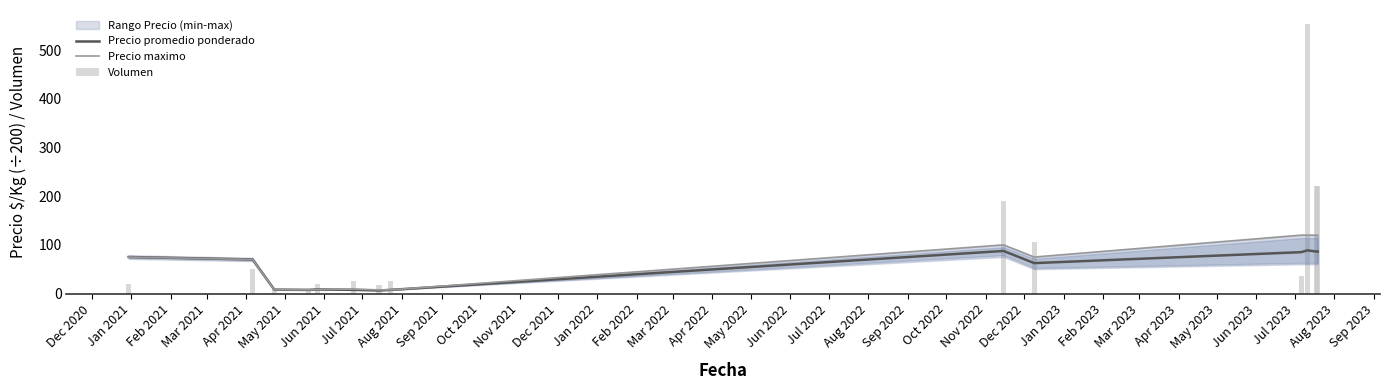

What is the label of the 9th bar from the right?

May 2021